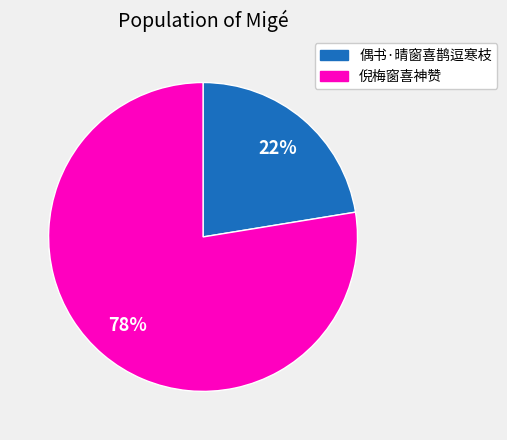

Is there any slice that represents more than half of the pie?

Yes